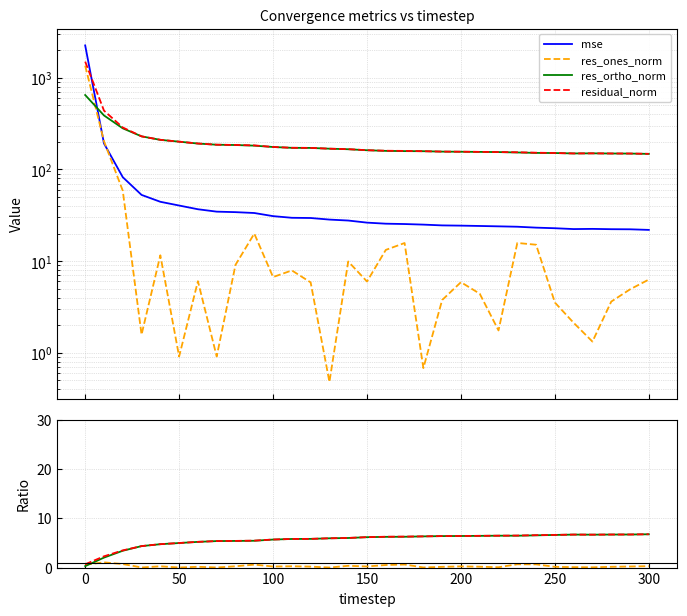

What are all the series names shown in the legend?

mse, res_ones_norm, res_ortho_norm, residual_norm